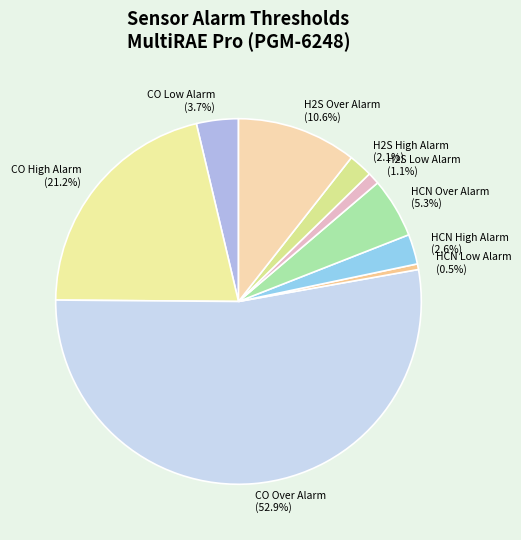

Which category has the biggest portion of the pie?

CO Over Alarm